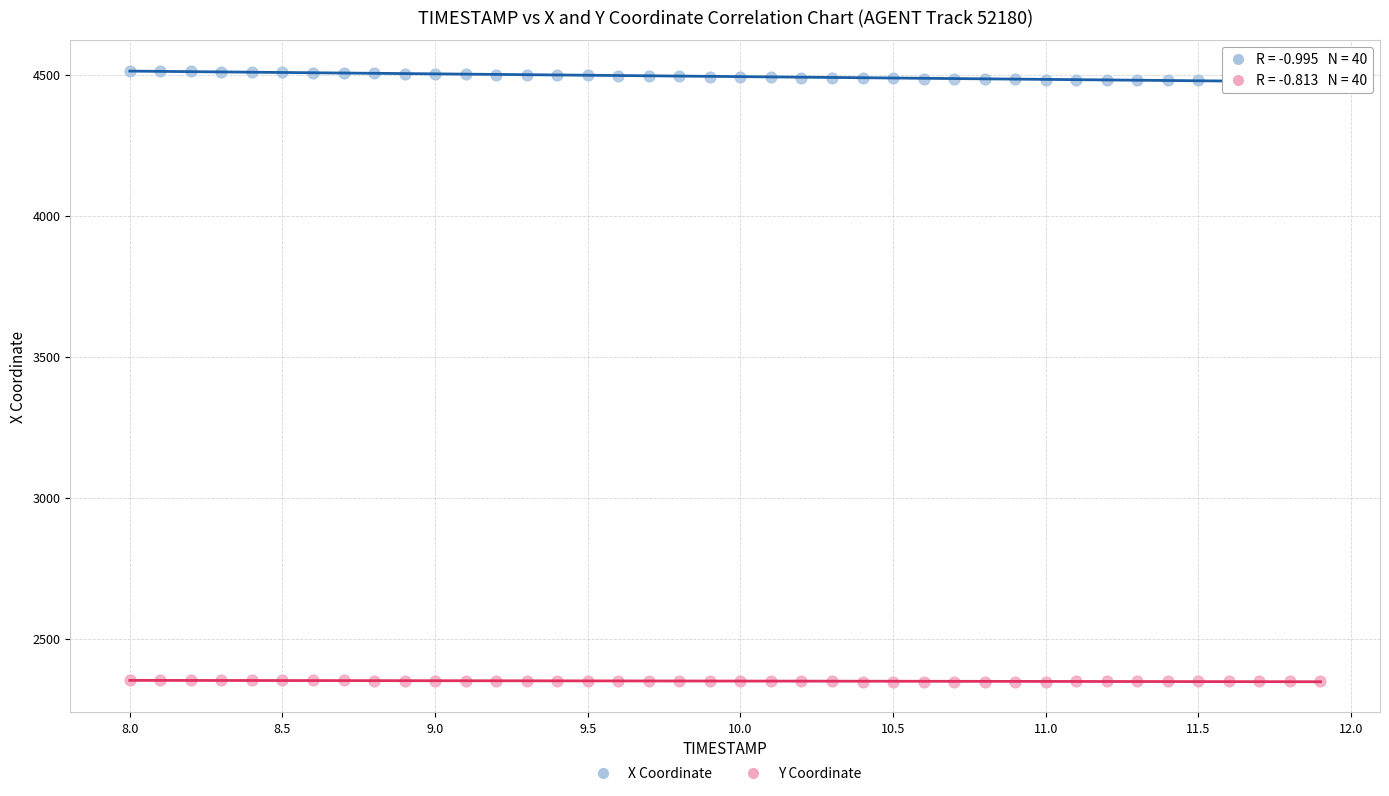

Across all data points, what is the range of Y values (max minus min)?

2165.8